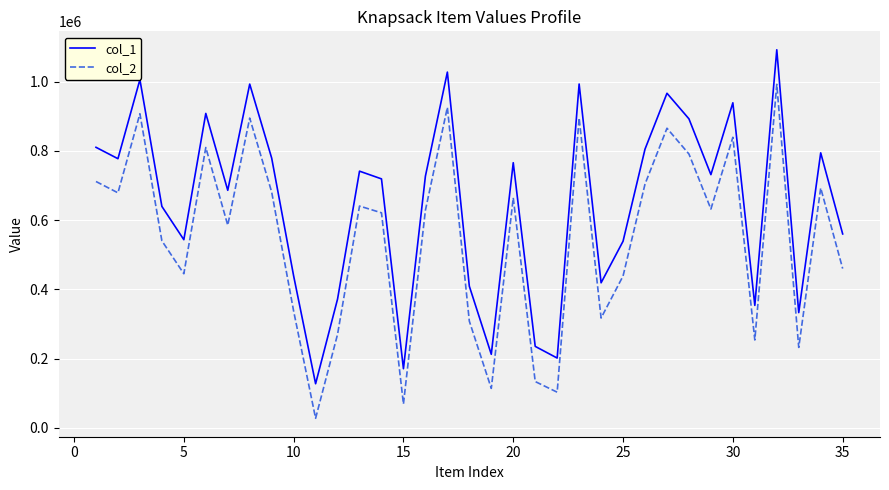

List the series in order of their peak value, lowest first.

col_2, col_1